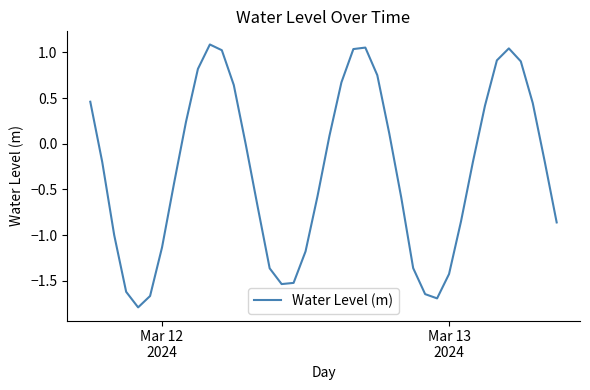

What is the smallest value displayed?

-1.8